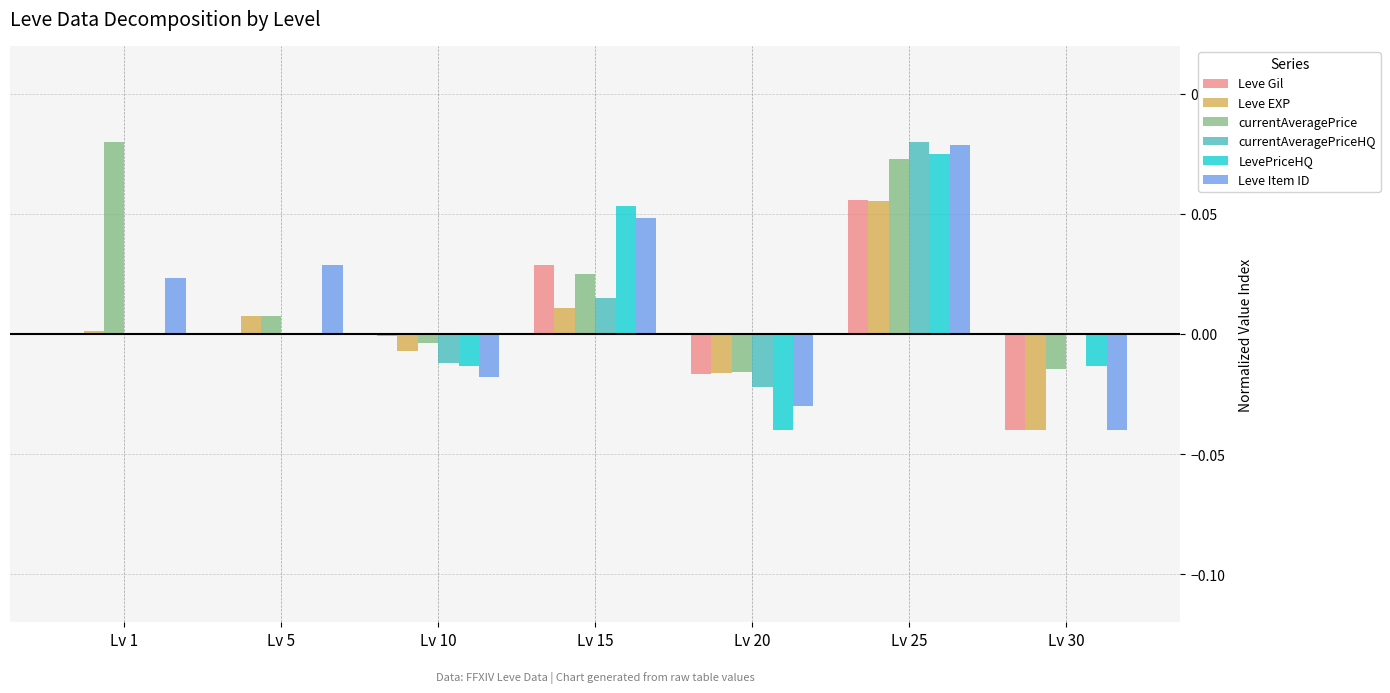

What is the total value across all series at Lv 25?

0.4